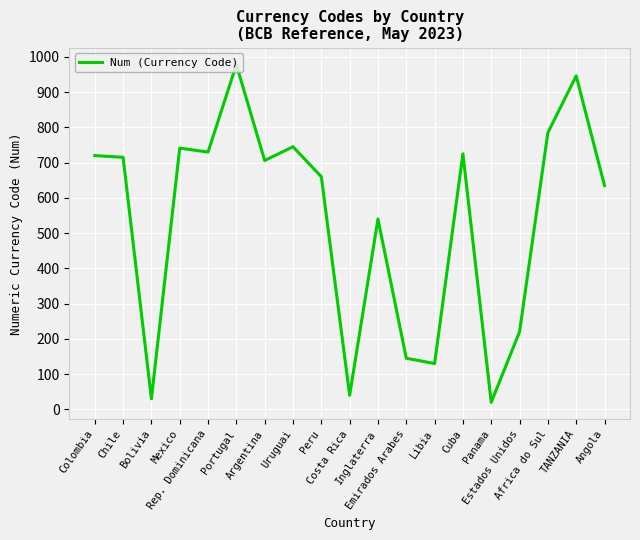

Rank the categories by value from lowest to highest.

Panama, Bolivia, Costa Rica, Libia, Emirados Arabes, Estados Unidos, Inglaterra, Angola, Peru, Argentina, Chile, Colombia, Cuba, Rep. Dominicana, Mexico, Uruguai, Africa do Sul, TANZANIA, Portugal